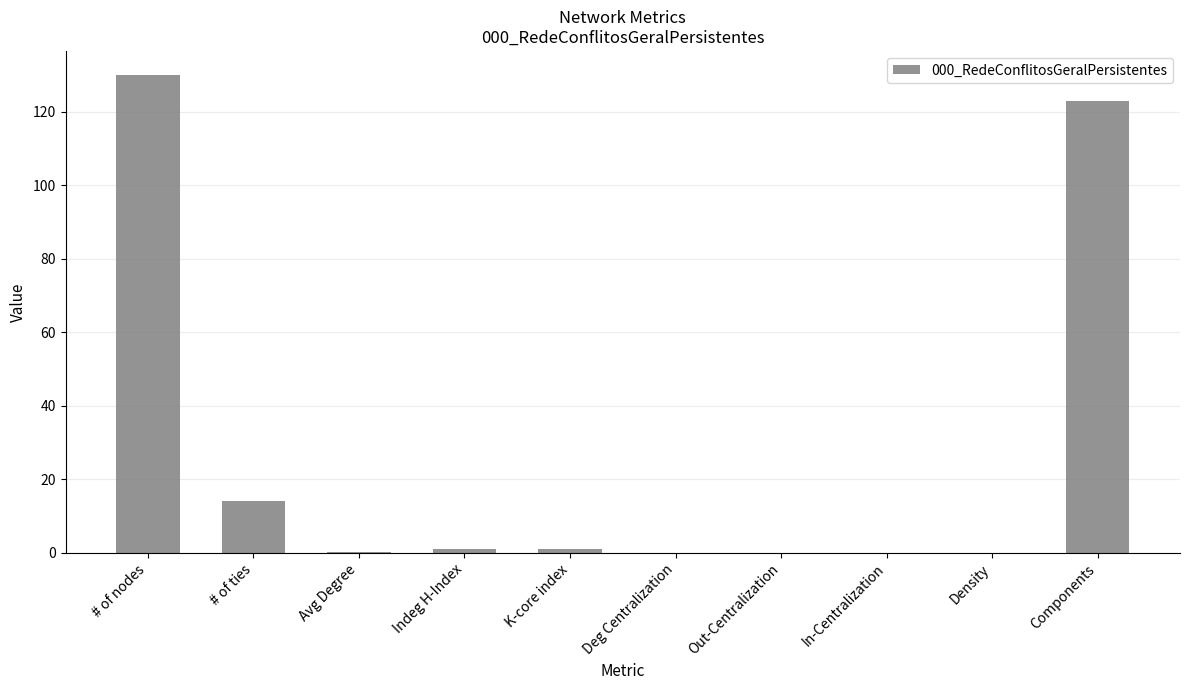

How many data points does each series have?

10